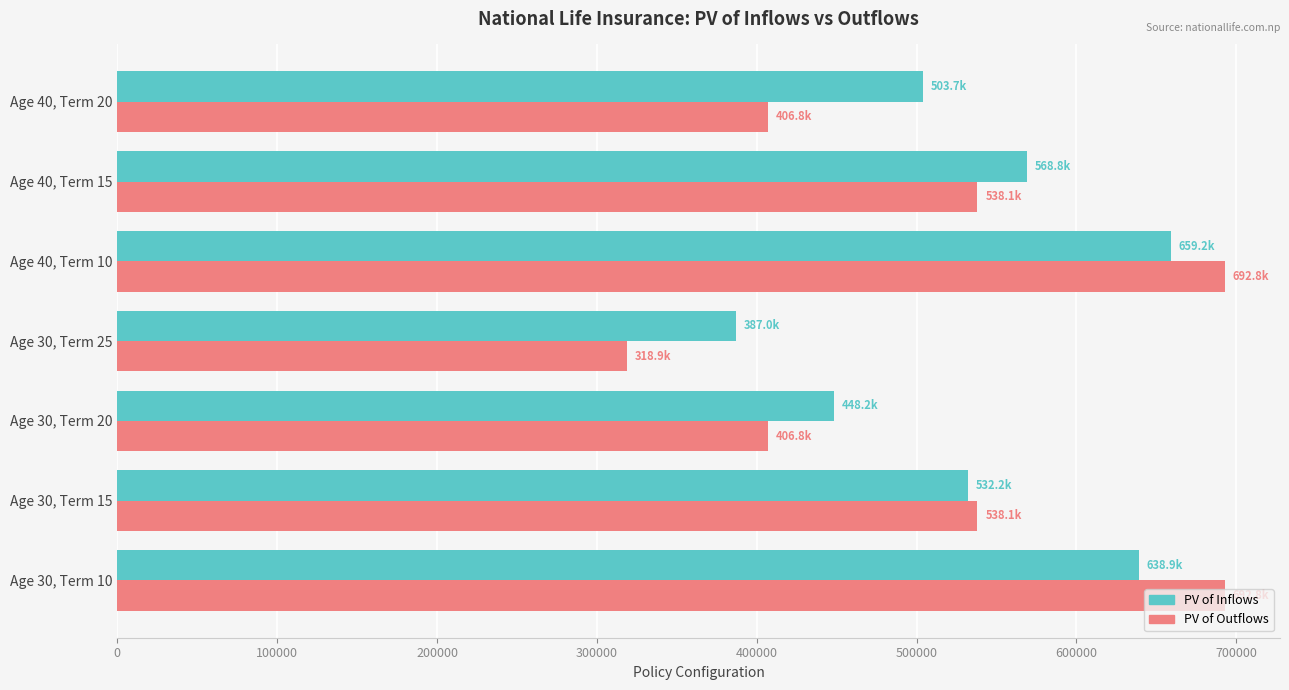

What value does the PV of Inflows series have at Age 40, Term 10?

659177.5